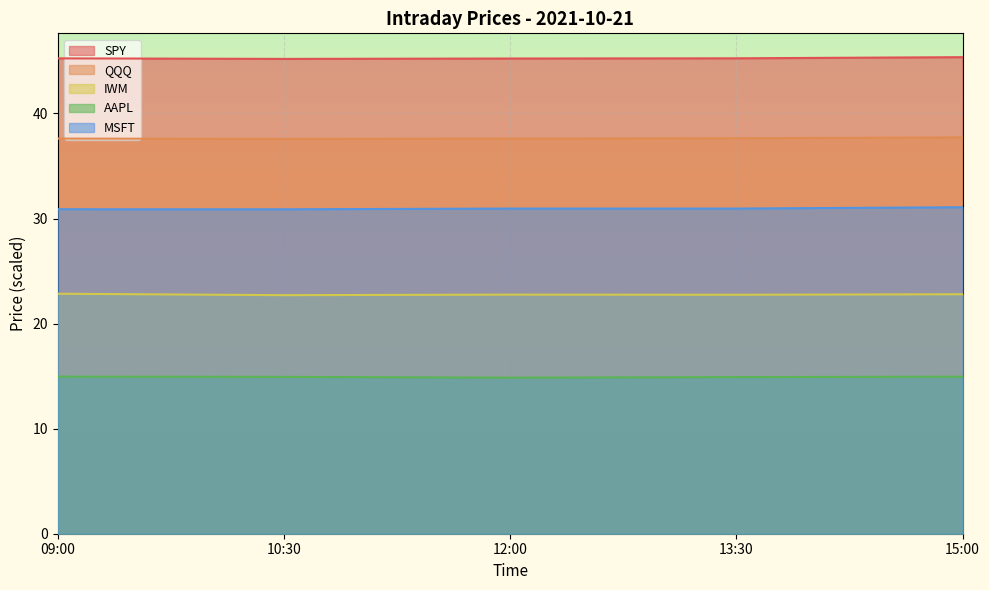

What is the label of the 2nd point from the right?

13:30